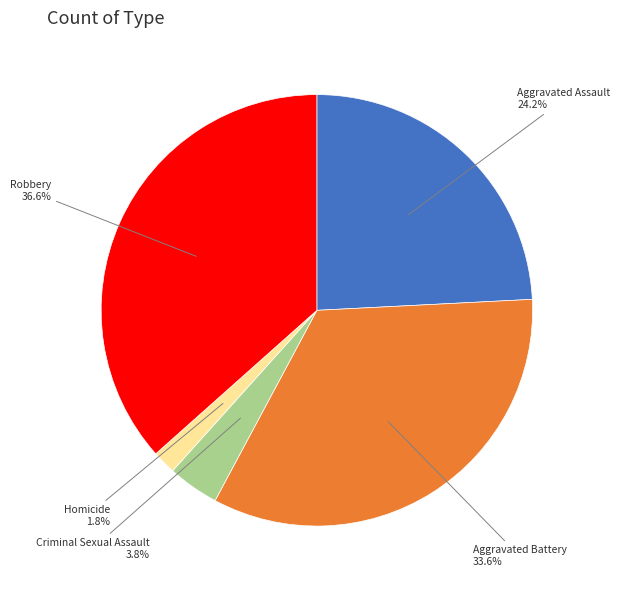

Is it true that Robbery is 37% of the pie?

True